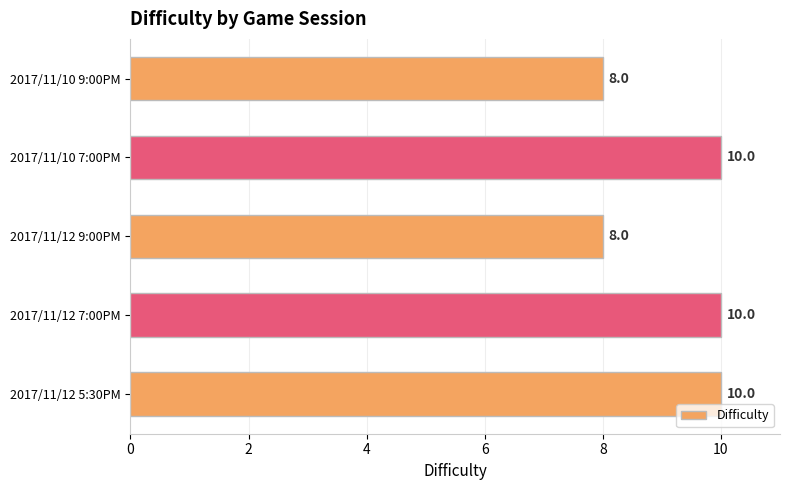

What is the difference between the maximum and minimum values?

2